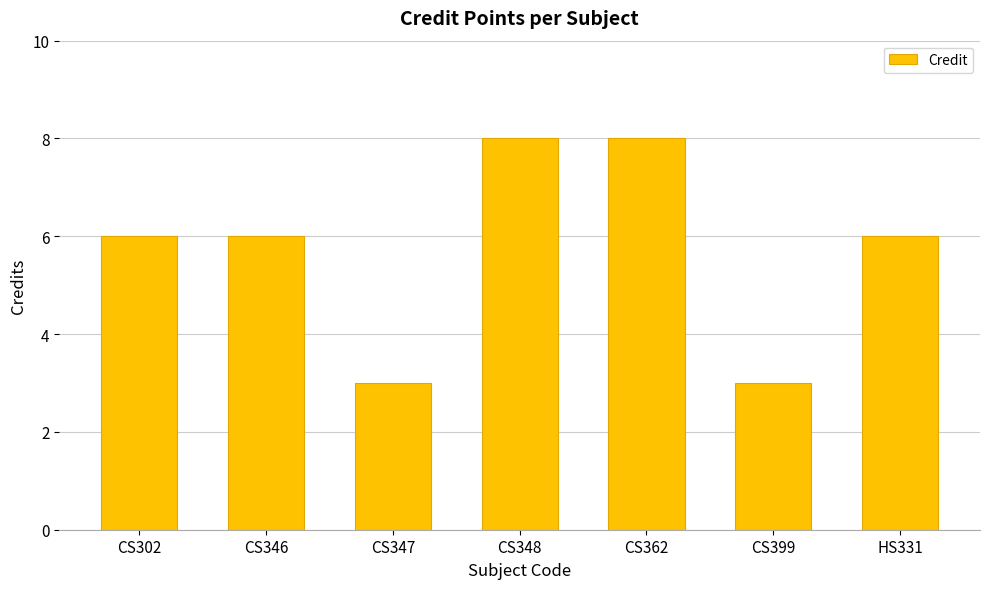

The chart shows a value of 6 at CS302. True or false?

True